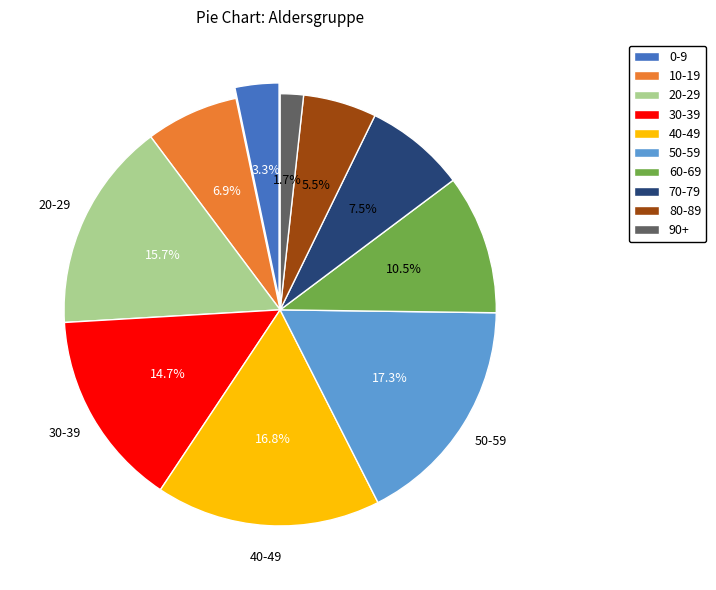

Is there a majority slice in this chart?

No